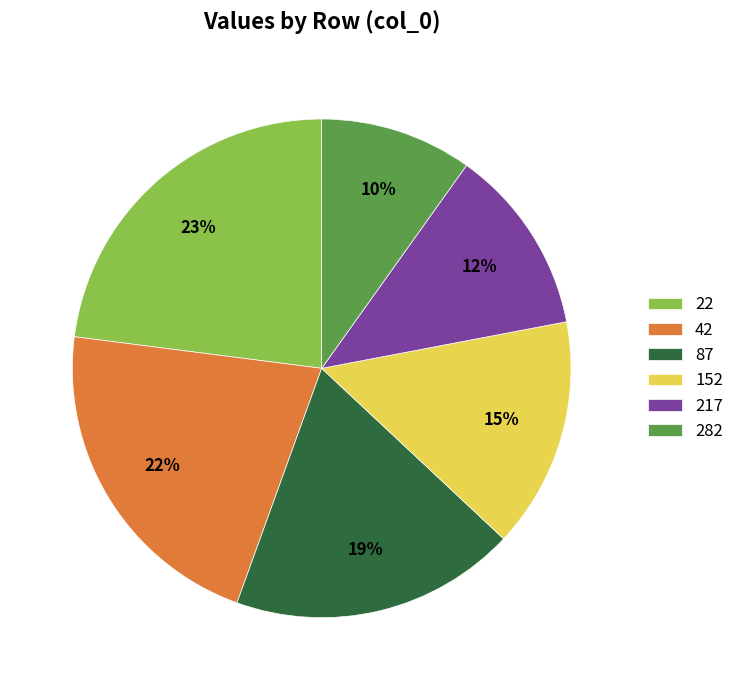

Rank the categories by value from highest to lowest.

22, 42, 87, 152, 217, 282